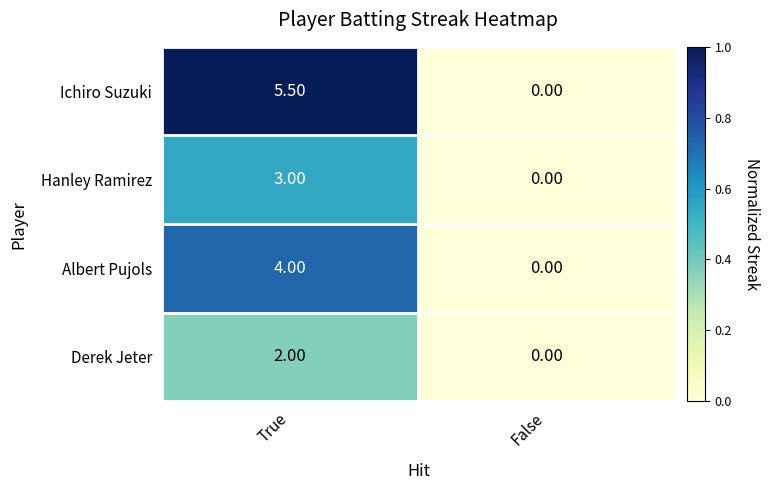

List the series in order of their peak value, lowest first.

Derek Jeter, Hanley Ramirez, Albert Pujols, Ichiro Suzuki